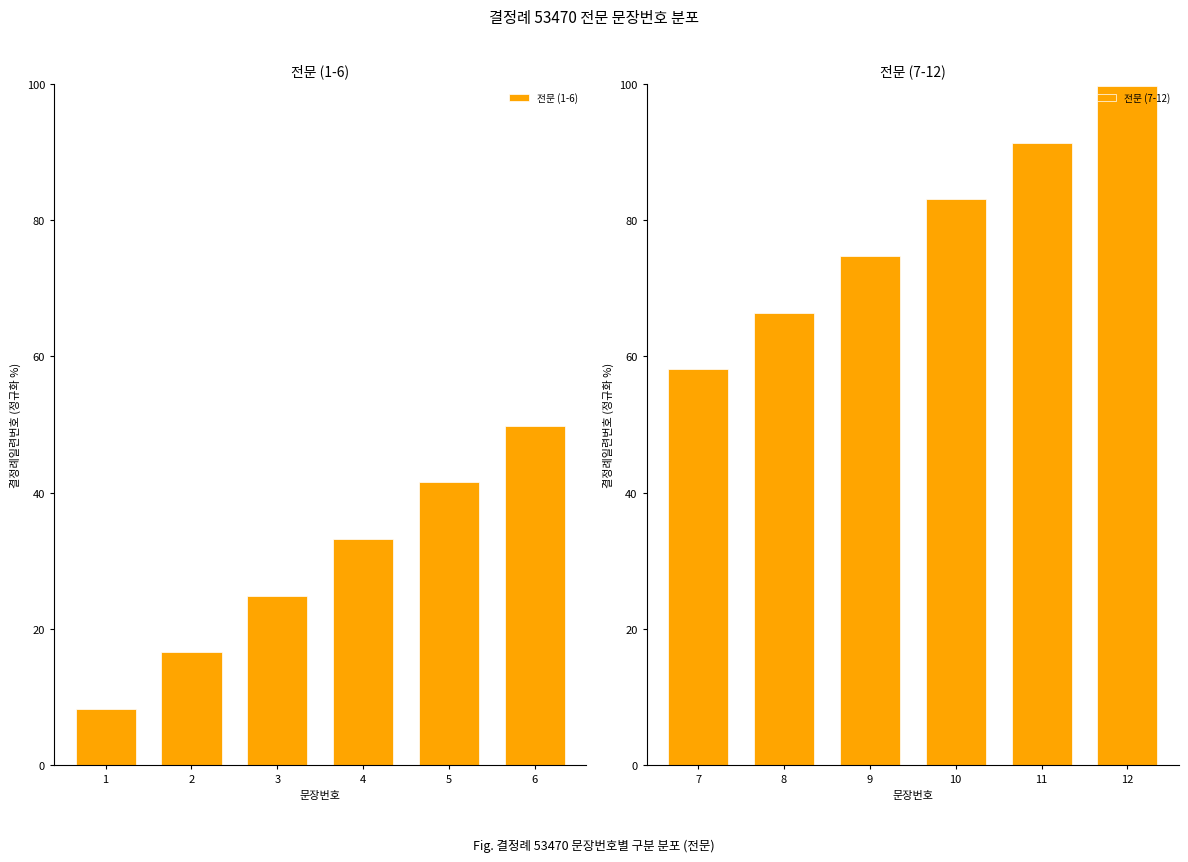

Which has a higher value, 5 or 3?

5